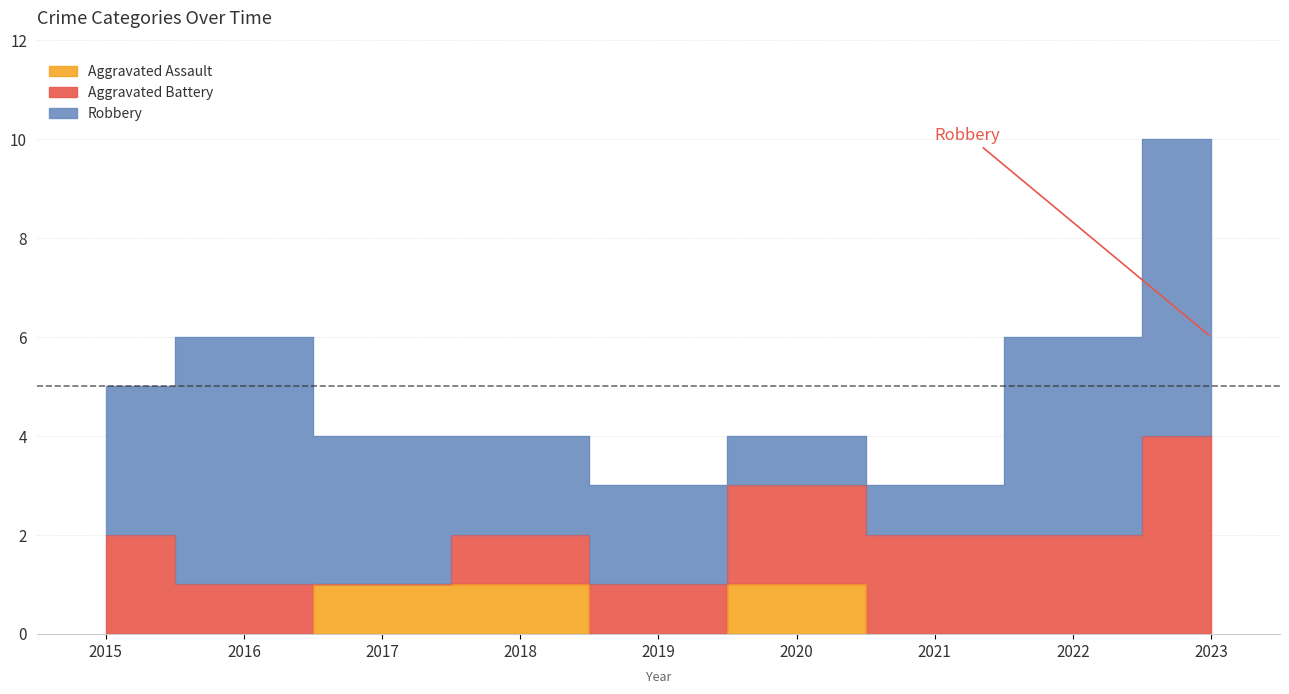

Is it true that Robbery equals 3 at 2017?

True